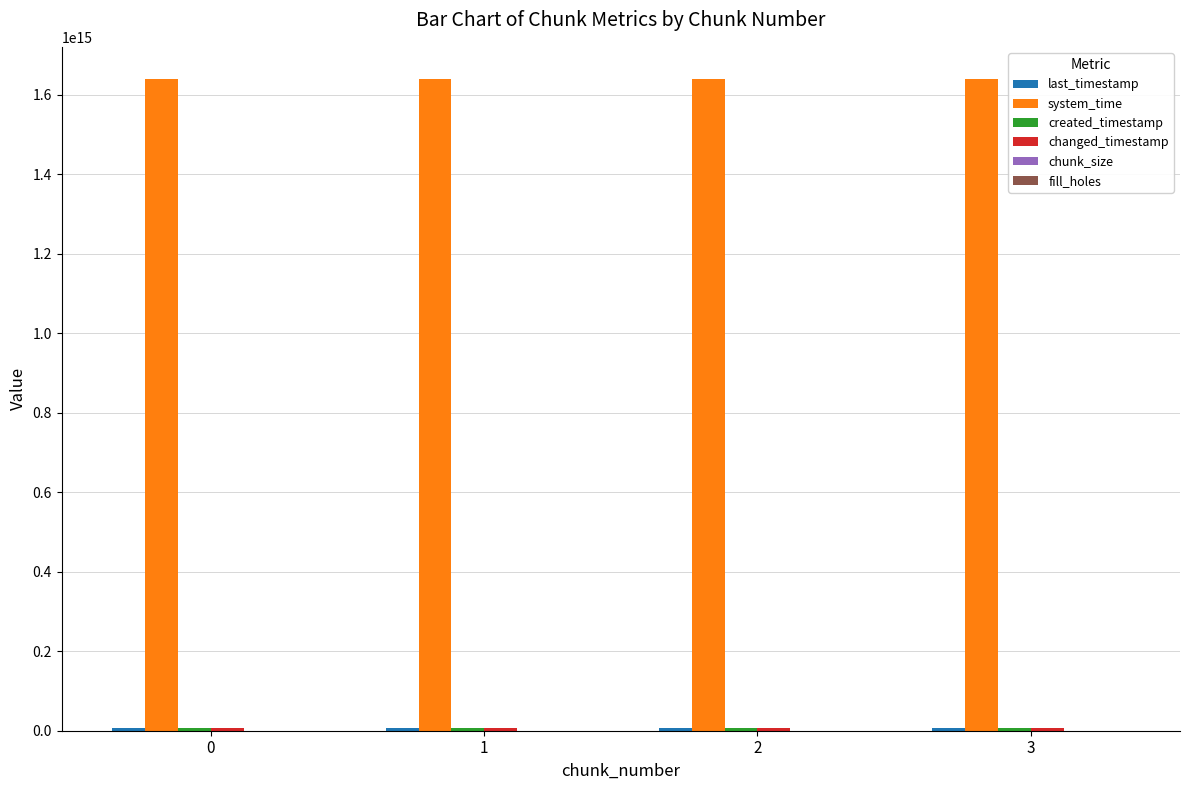

Which series has the largest total across all categories?

system_time